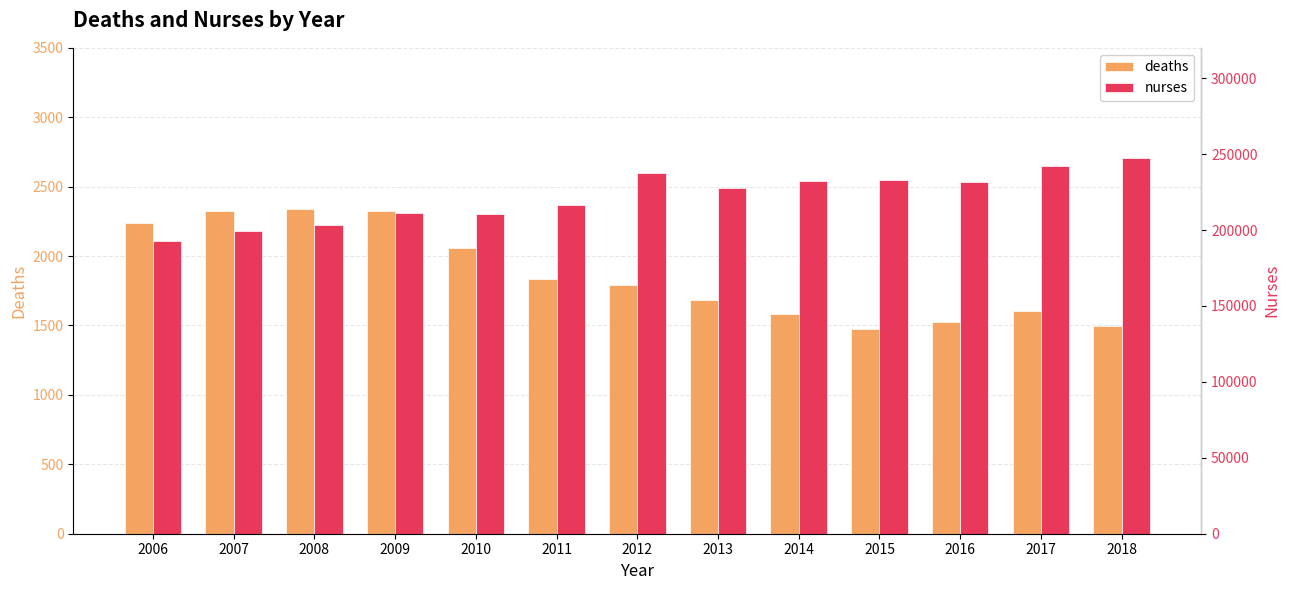

The value of nurses at 2018 is 247745. True or false?

True